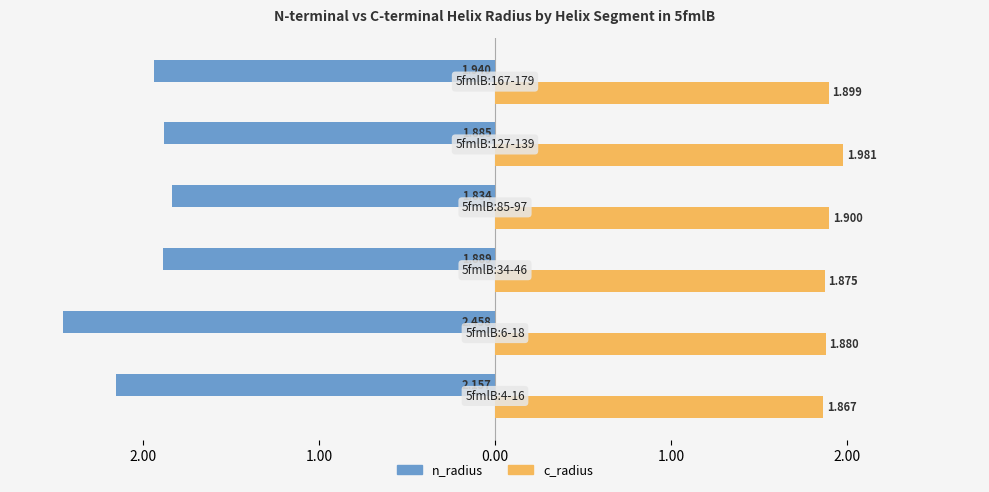

What are all the series names shown in the legend?

n_radius, c_radius